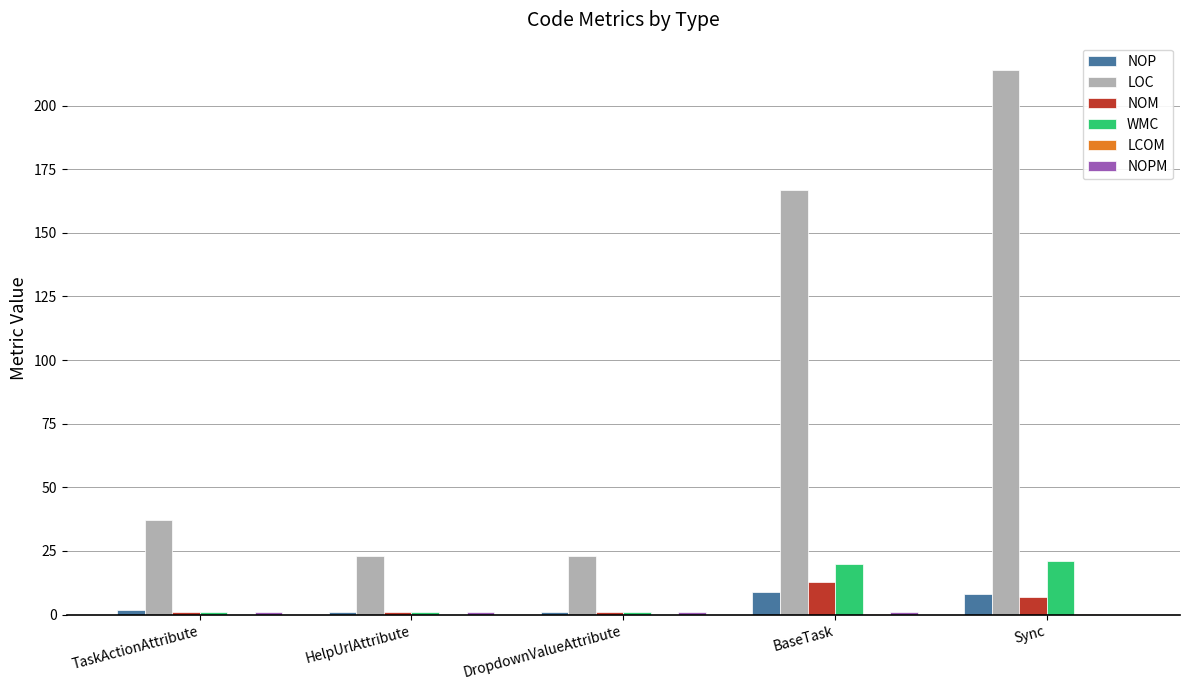

The value of WMC at BaseTask is 20.0. True or false?

True